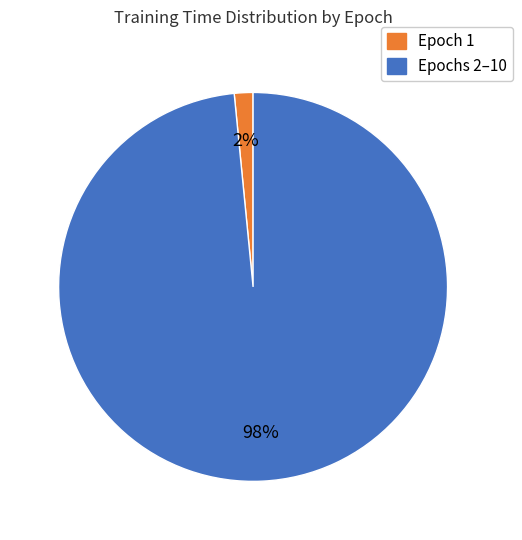

To the nearest percent, what is the average slice percentage?

50%